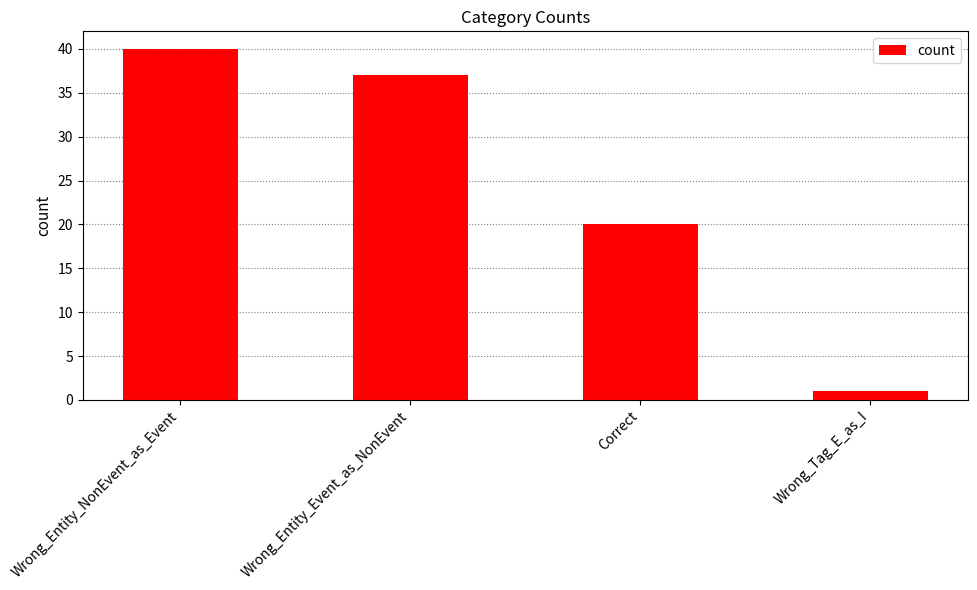

Reading left to right, transcribe all the data shown in this chart.

40	37	20	1